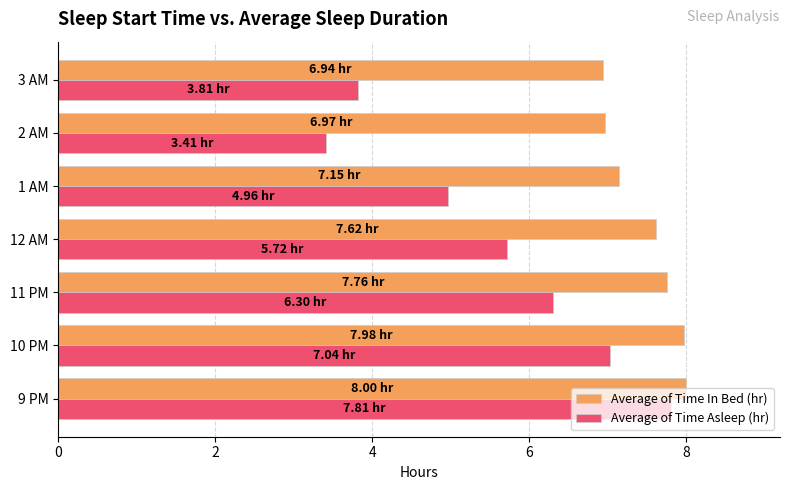

At which label is Average of Time Asleep (hr) closest to 5?

1 AM